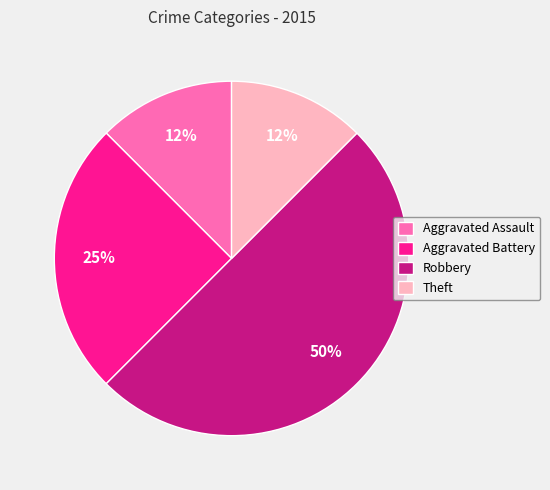

Which category has the biggest portion of the pie?

Robbery